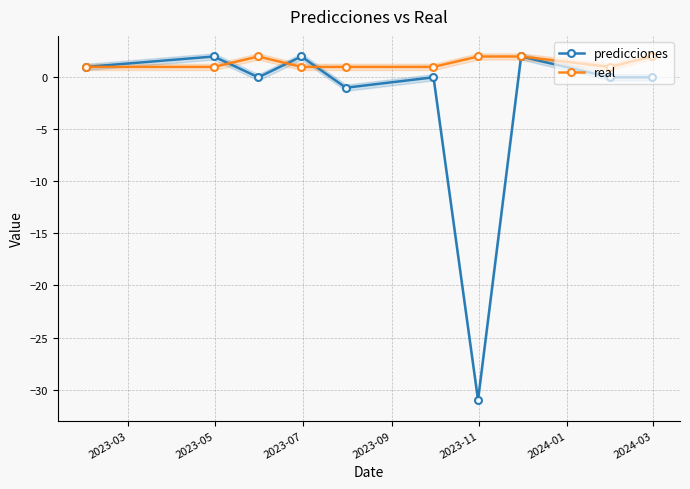

In predicciones, how many points are higher than both neighbors (excluding endpoints)?

4